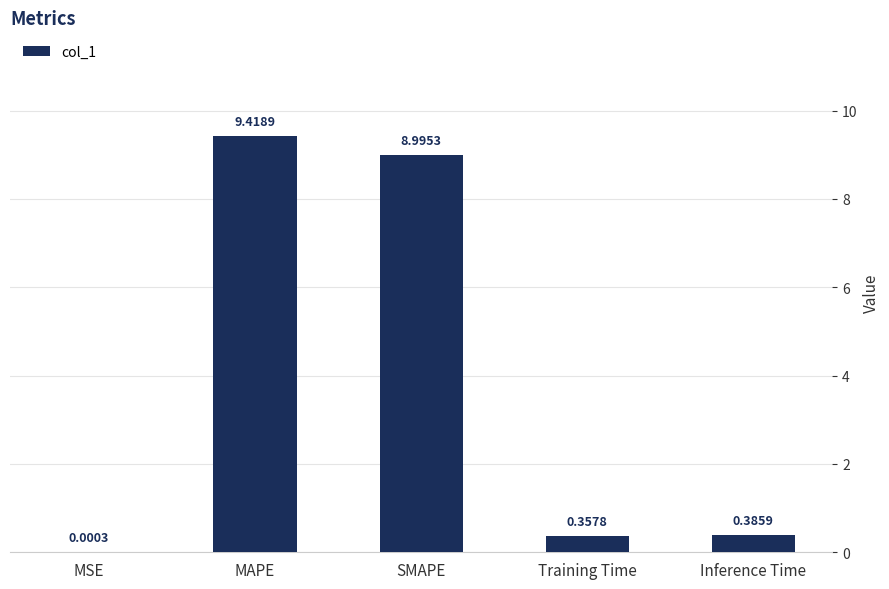

Count the number of data series in this chart.

1